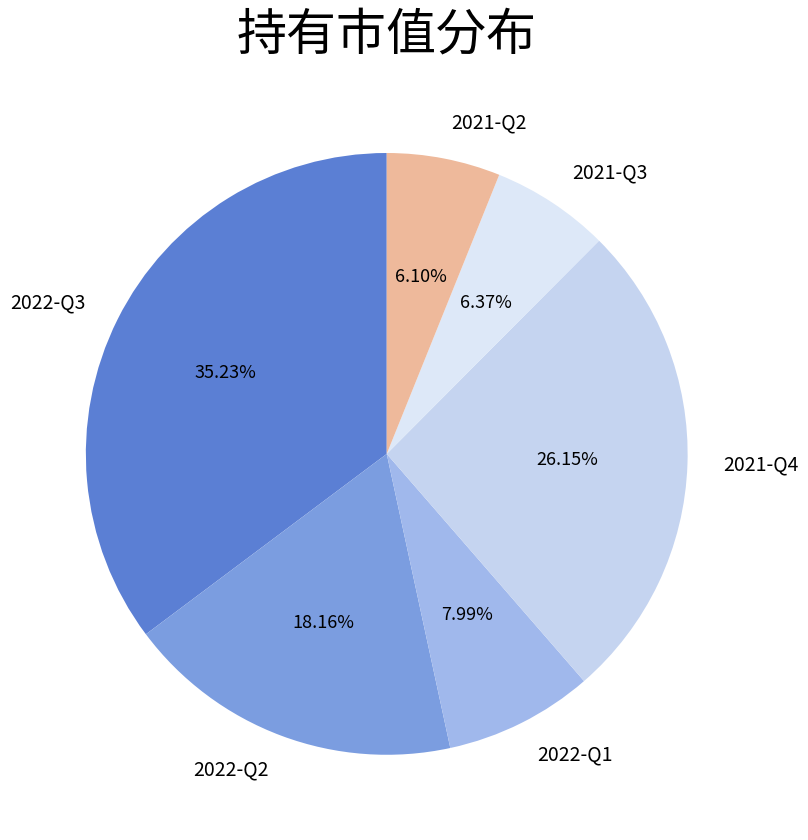

True or false: 2021-Q2 accounts for 6% of the total.

True